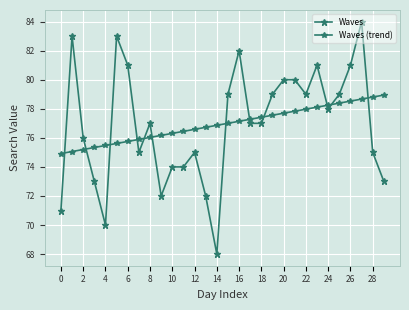

Count the number of categories in the chart.

30